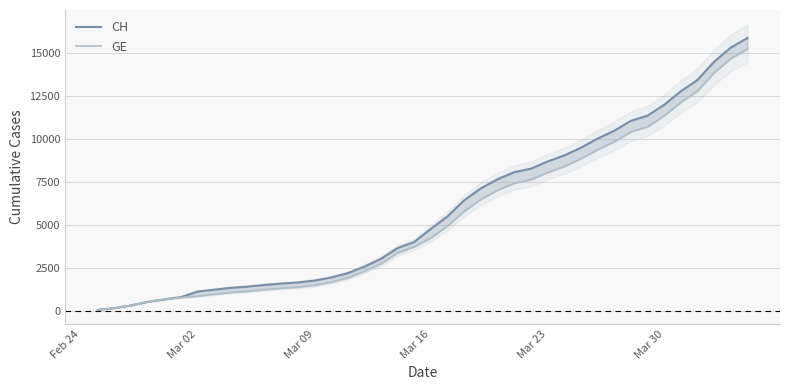

What is the difference between the maximum and minimum values in the GE series?

15135